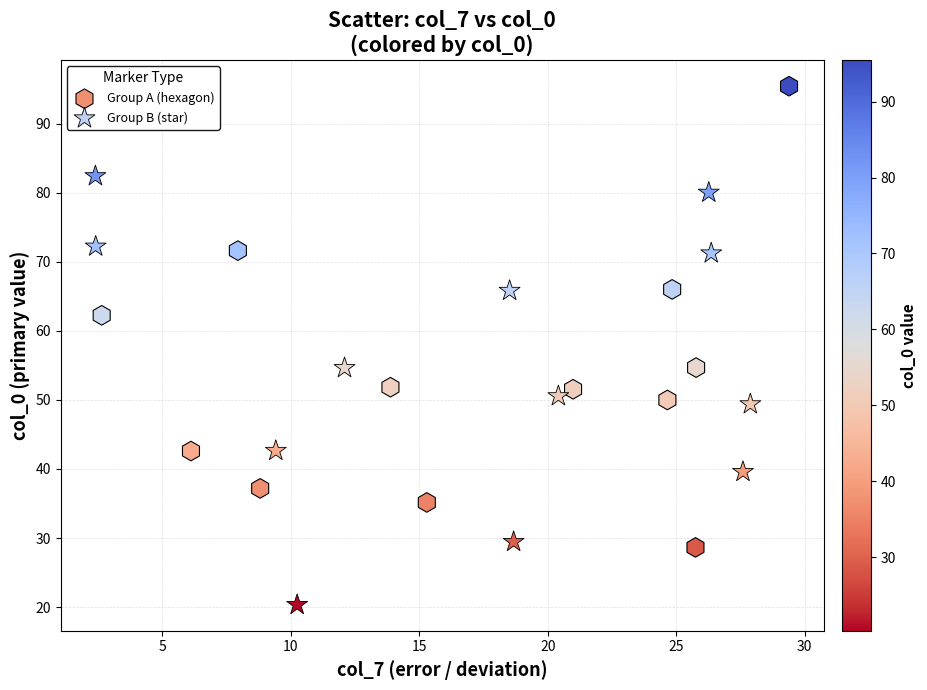

Which series contains the highest Y value?

Group A (hexagon)